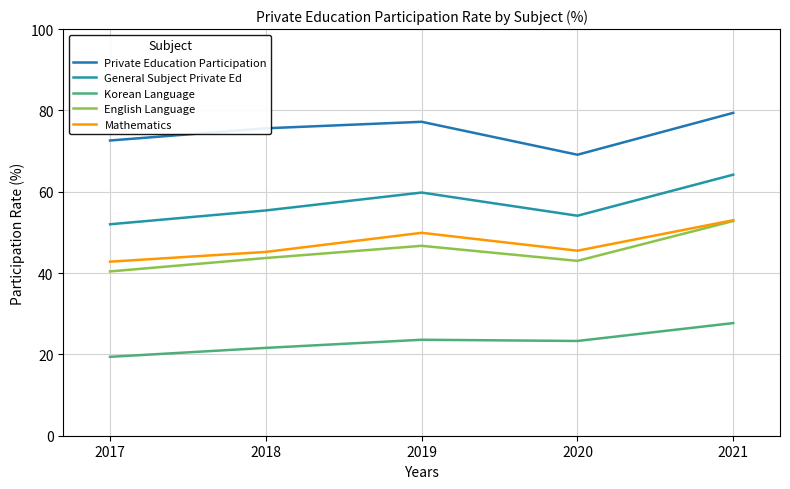

How many series are shown in this chart?

5